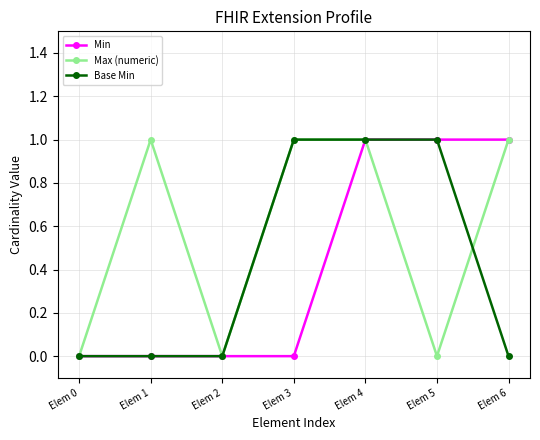

What is the value of the Min point at the 7th from the left?

1